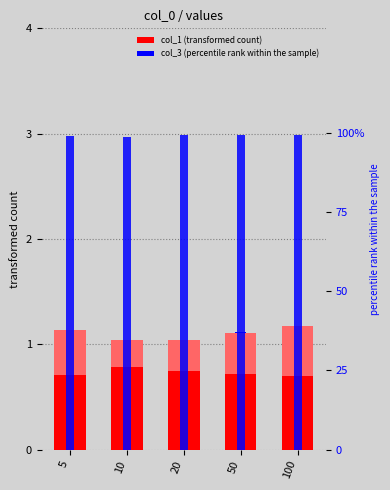

Which has a higher value, 5 or 10?

10